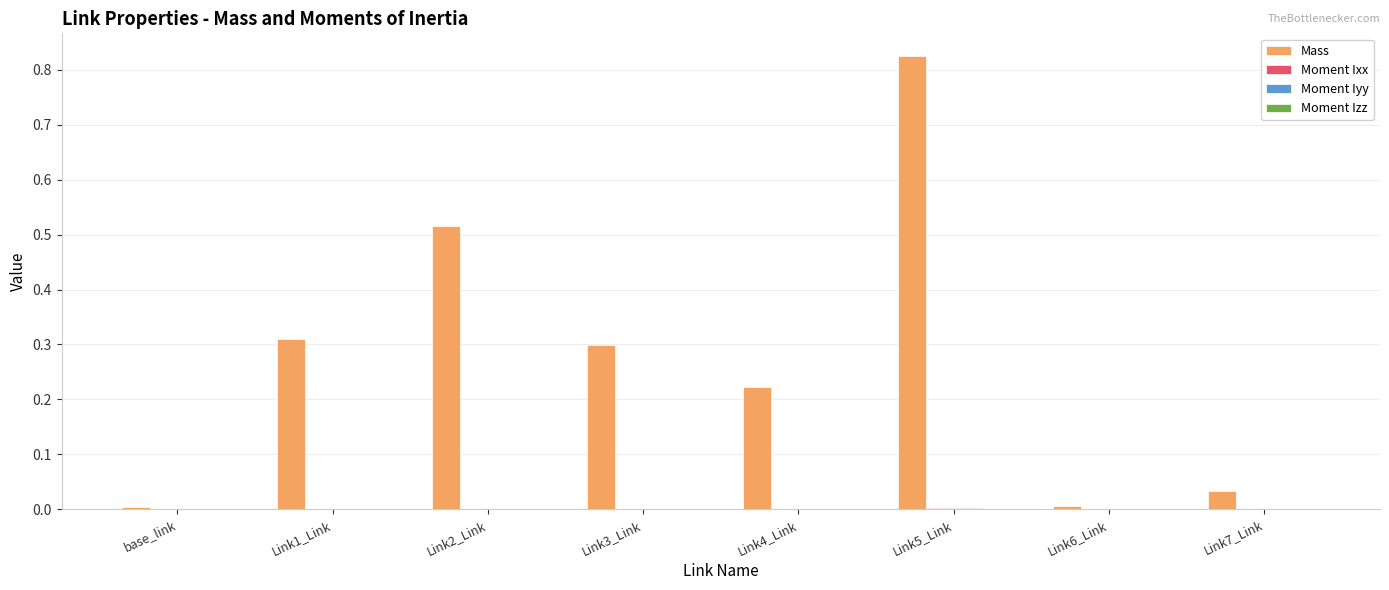

At which category is the sum across all series the highest?

Link5_Link